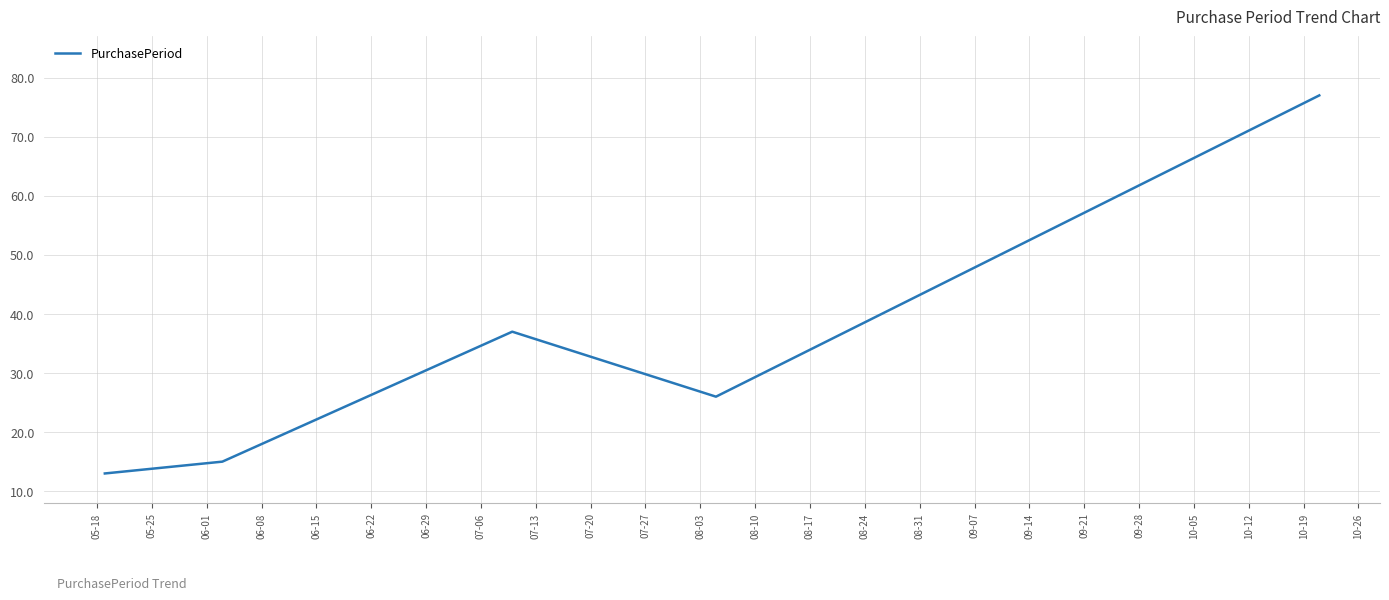

What is the difference between the second highest and second lowest values?

22